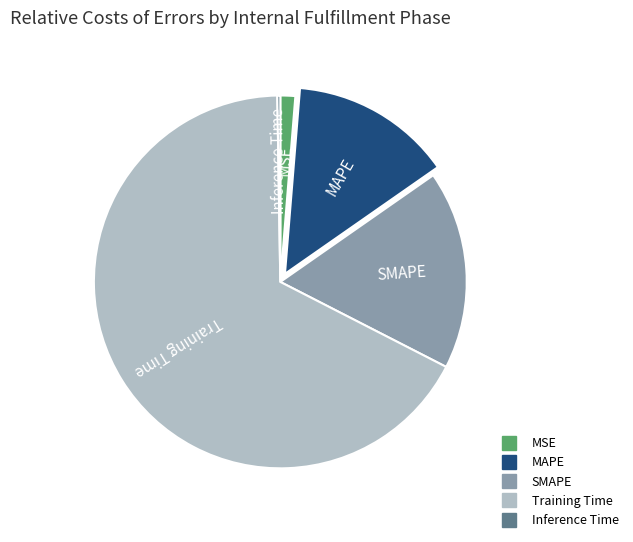

Between MAPE and MSE, which is larger?

MAPE